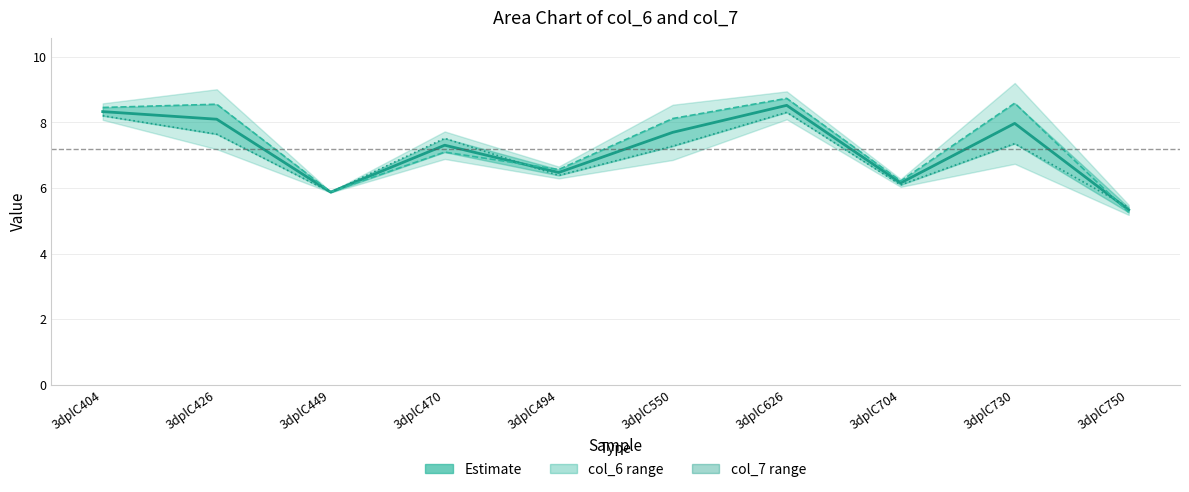

Does the chart have visible grid lines?

Yes